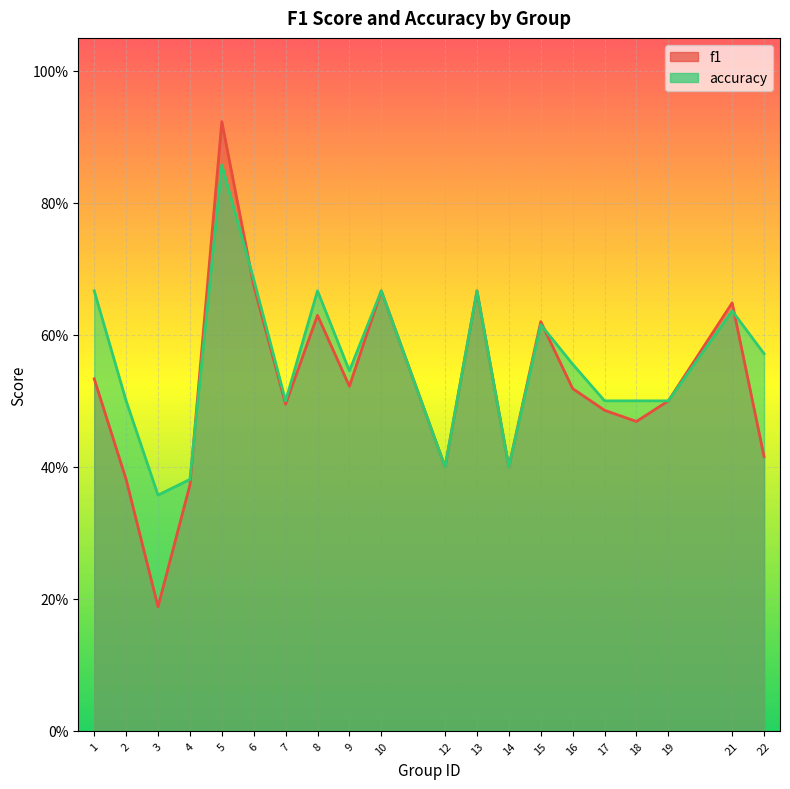

How many times do accuracy and f1 cross each other?

4